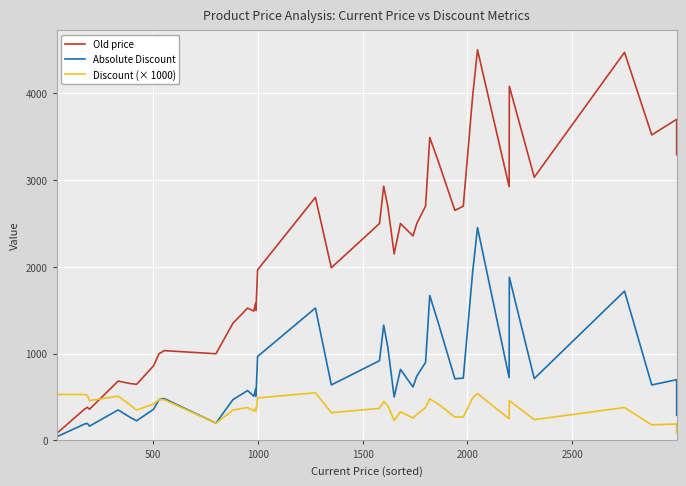

Which series has the largest total across all categories?

Old price